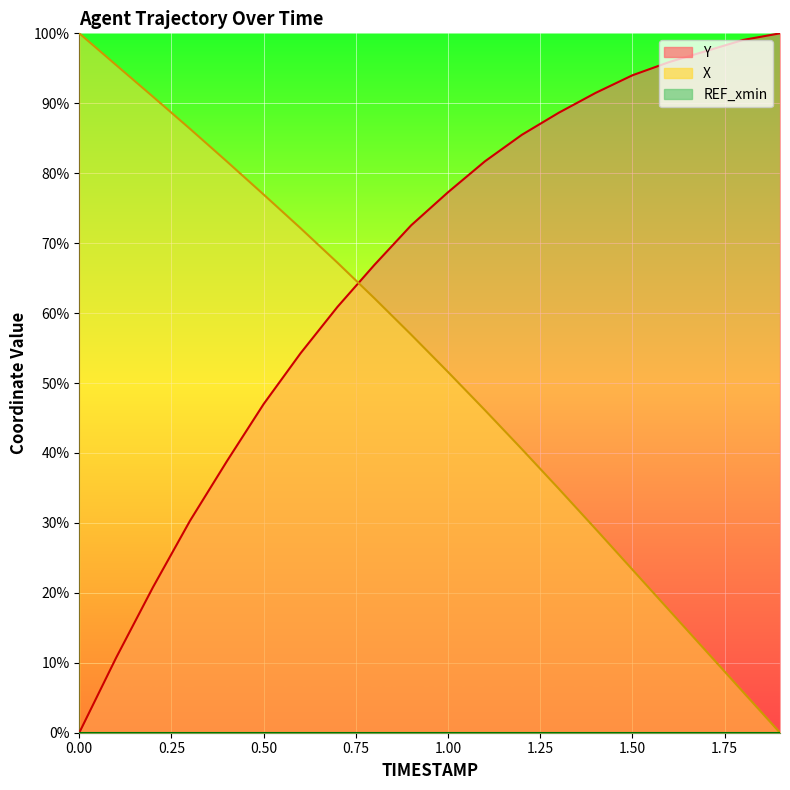

How many values in the X series are below 56?

10